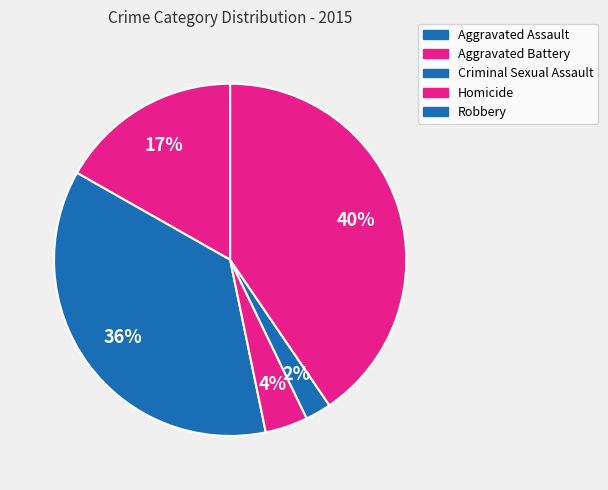

How many slices are in this pie chart?

5